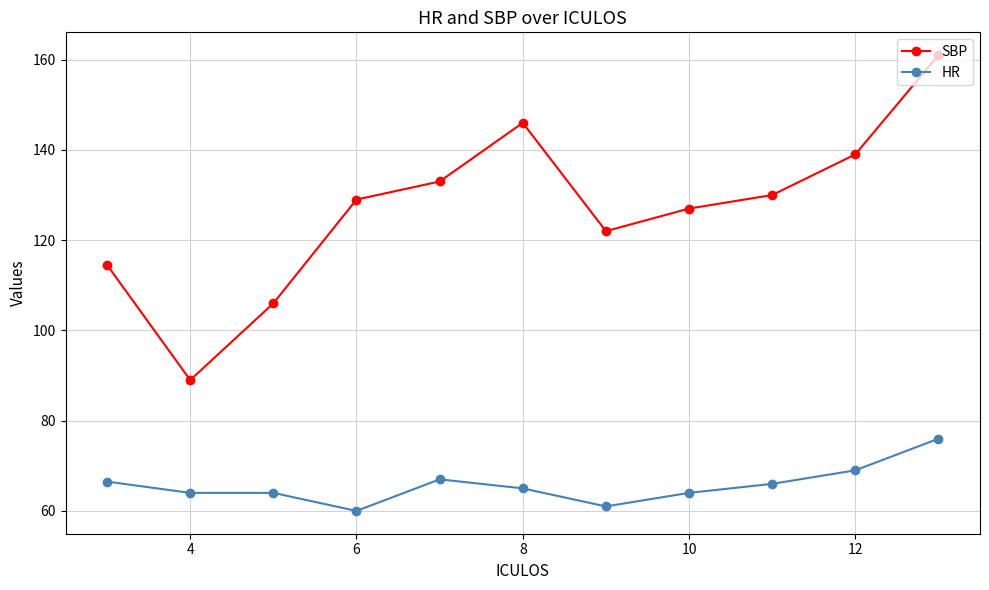

List the series in order of their peak value, highest first.

SBP, HR